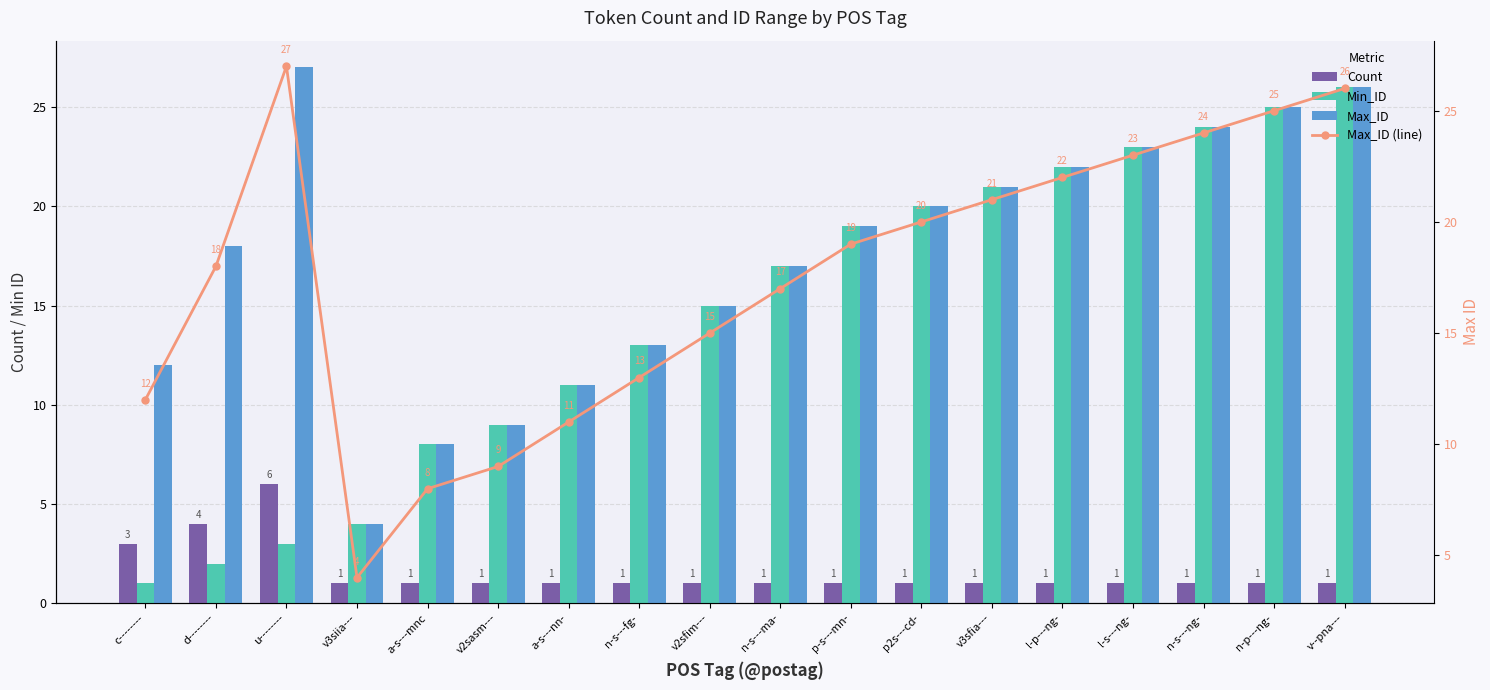

What are all the series names shown in the legend?

Count, Min_ID, Max_ID, Max_ID (line)